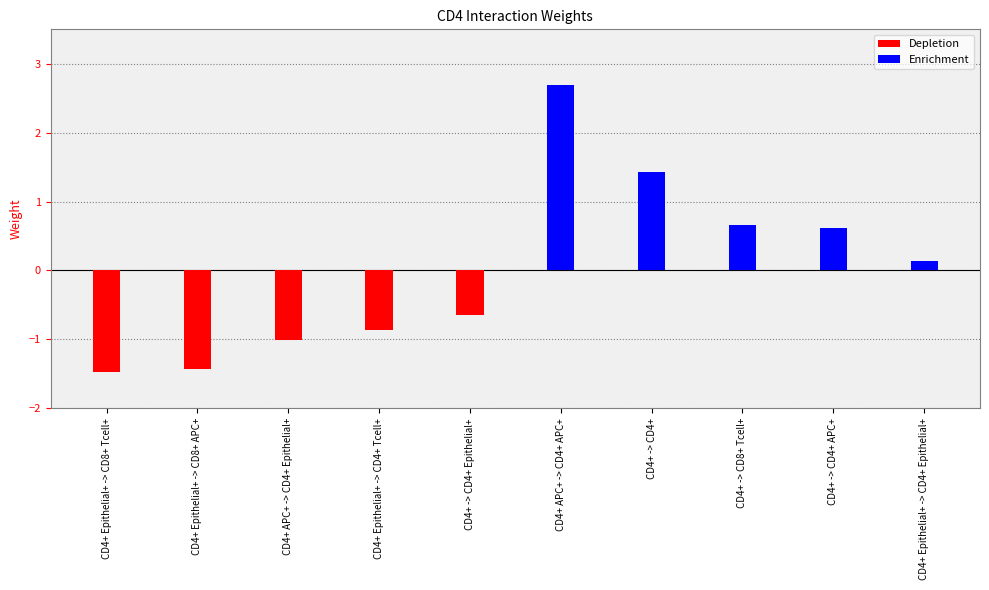

List the labels in order of value, smallest first.

CD4+ Epithelial+ -> CD8+ Tcell+, CD4+ Epithelial+ -> CD8+ APC+, CD4+ APC+ -> CD4+ Epithelial+, CD4+ Epithelial+ -> CD4+ Tcell+, CD4+ -> CD4+ Epithelial+, CD4+ Epithelial+ -> CD4+ Epithelial+, CD4+ -> CD4+ APC+, CD4+ -> CD8+ Tcell+, CD4+ -> CD4+, CD4+ APC+ -> CD4+ APC+